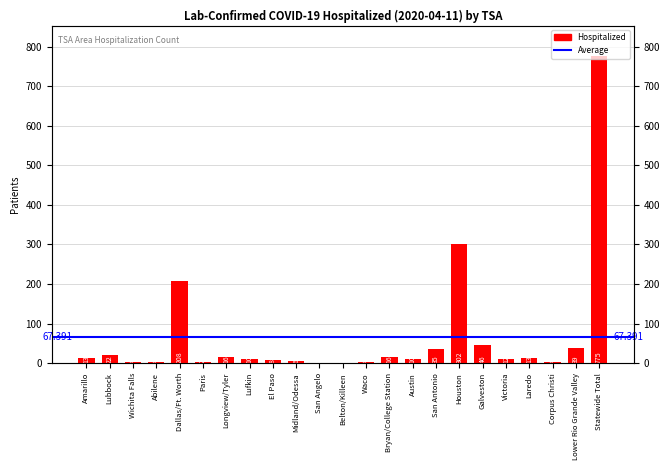

Rank the categories by value from highest to lowest.

Statewide Total, Houston, Dallas/Ft. Worth, Galveston, Lower Rio Grande Valley, San Antonio, Lubbock, Longview/Tyler, Bryan/College Station, Amarillo, Laredo, Victoria, Lufkin, Austin, El Paso, Midland/Odessa, Wichita Falls, Abilene, Waco, Corpus Christi, Paris, Belton/Killeen, San Angelo